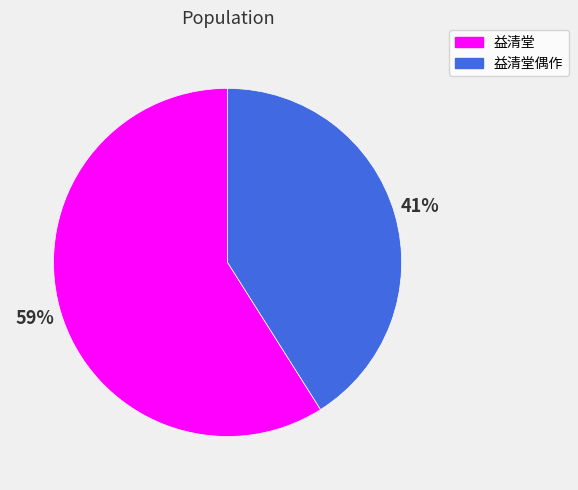

Is there any slice that represents more than half of the pie?

Yes